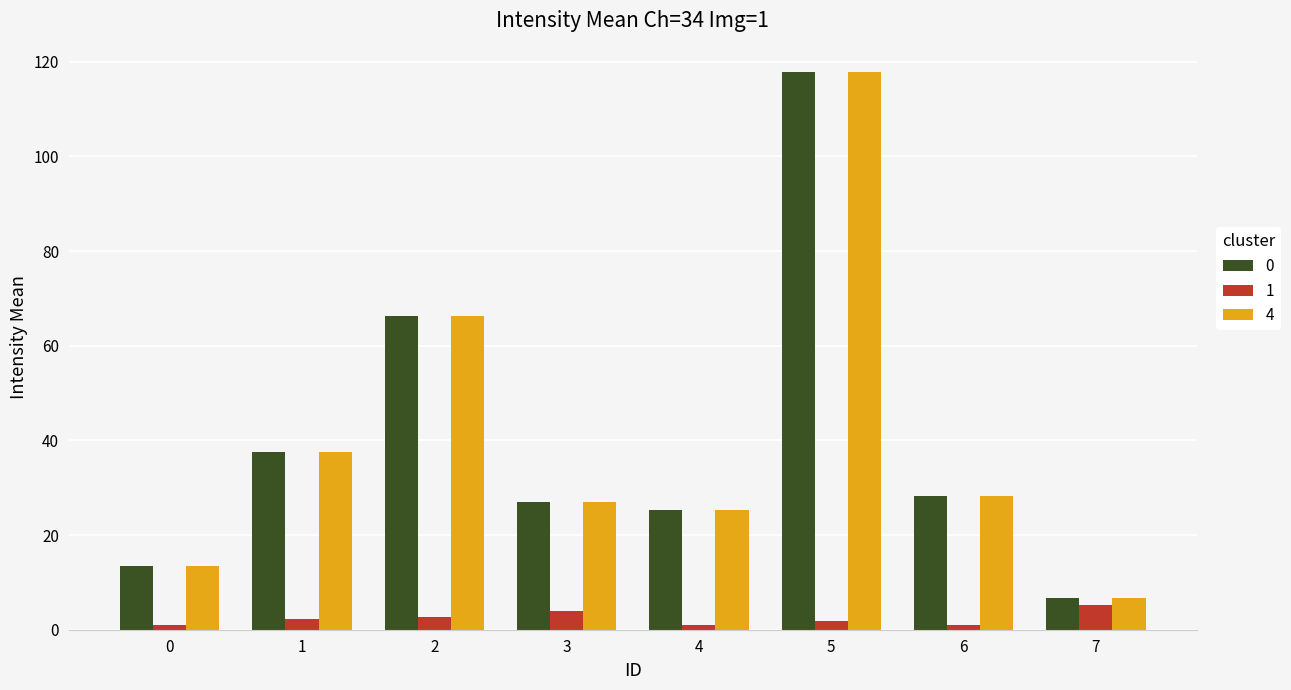

The value of 0 at 2 is 107.5. True or false?

False